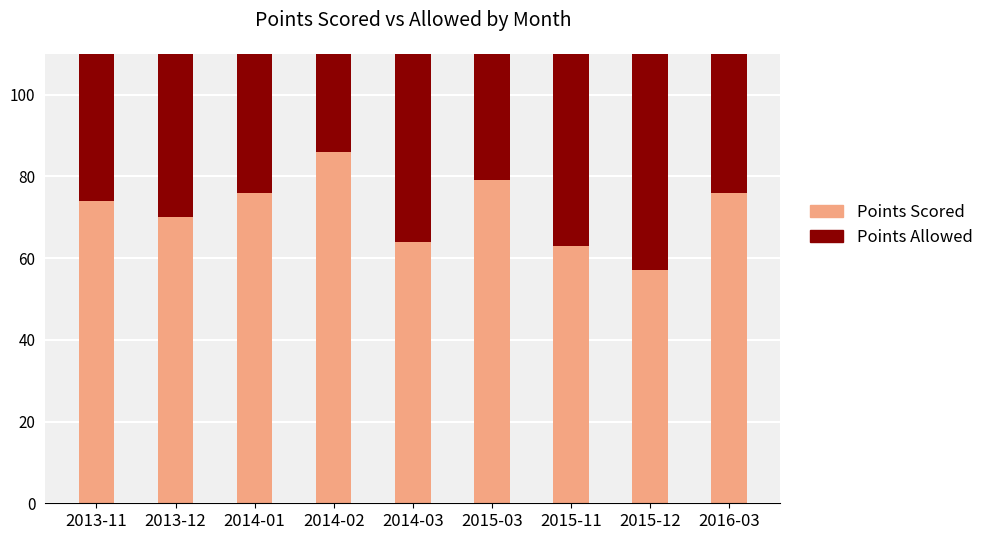

Which label corresponds to the largest value in the chart?

2015-11